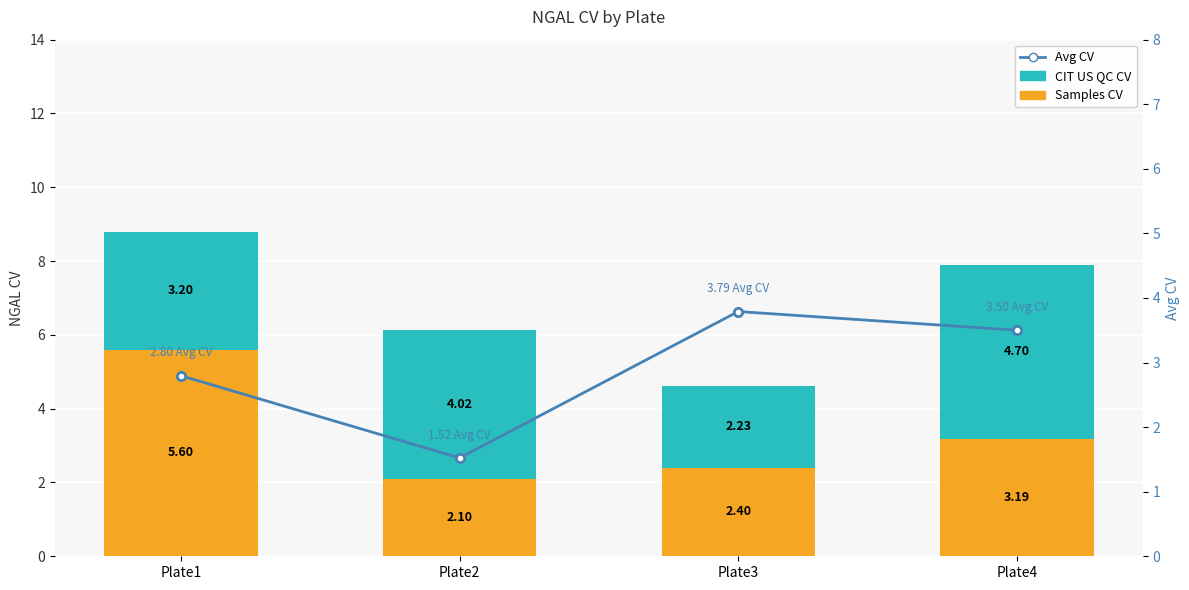

What are all the series names shown in the legend?

Samples CV, CIT US QC CV, Avg CV